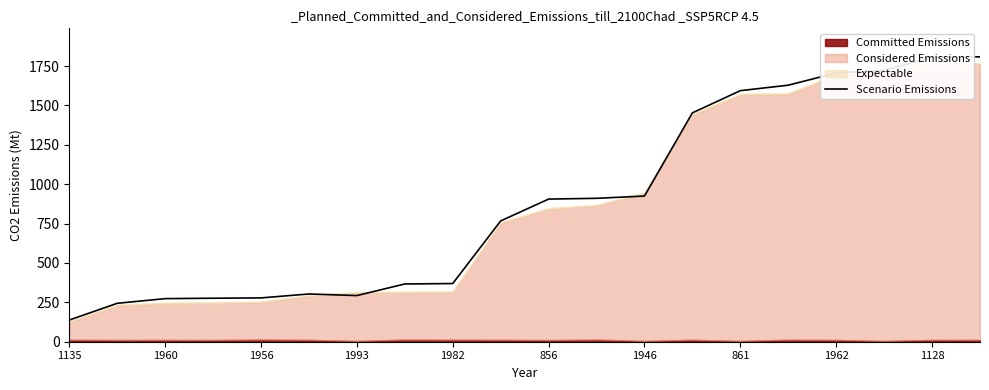

What is the lowest value of the Scenario Emissions series?

137.7